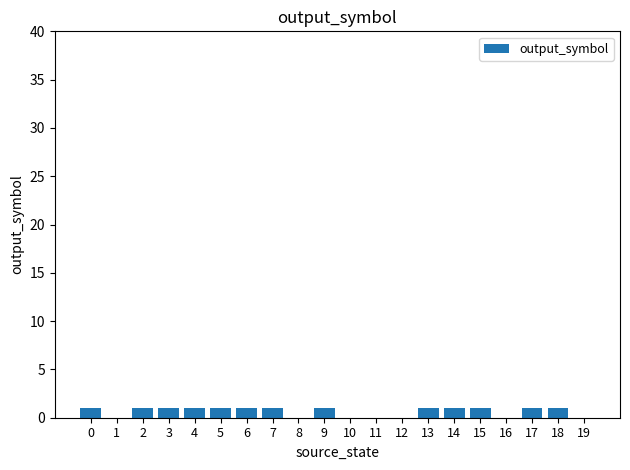

The chart shows a value of 1 at 7. True or false?

True